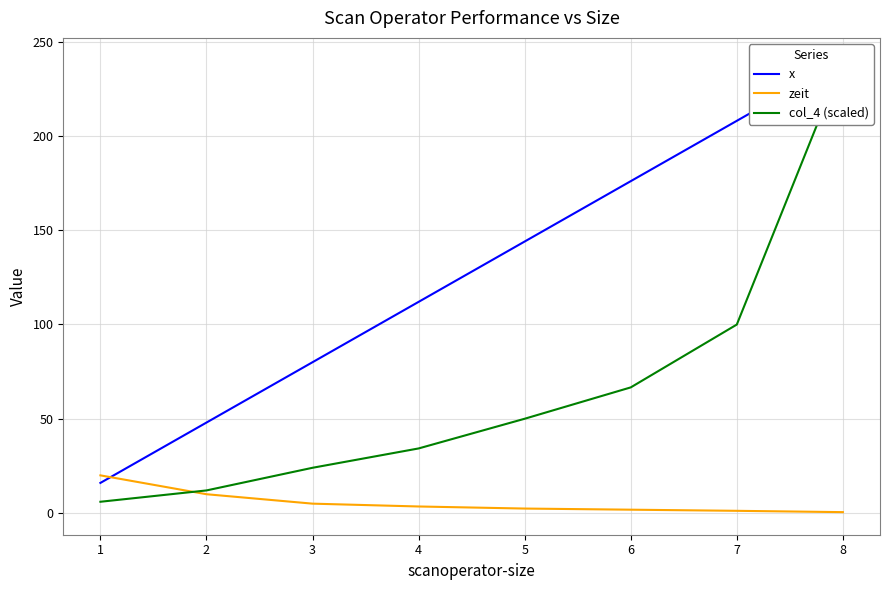

What is the difference between the x values at 4 and 1?

96.0